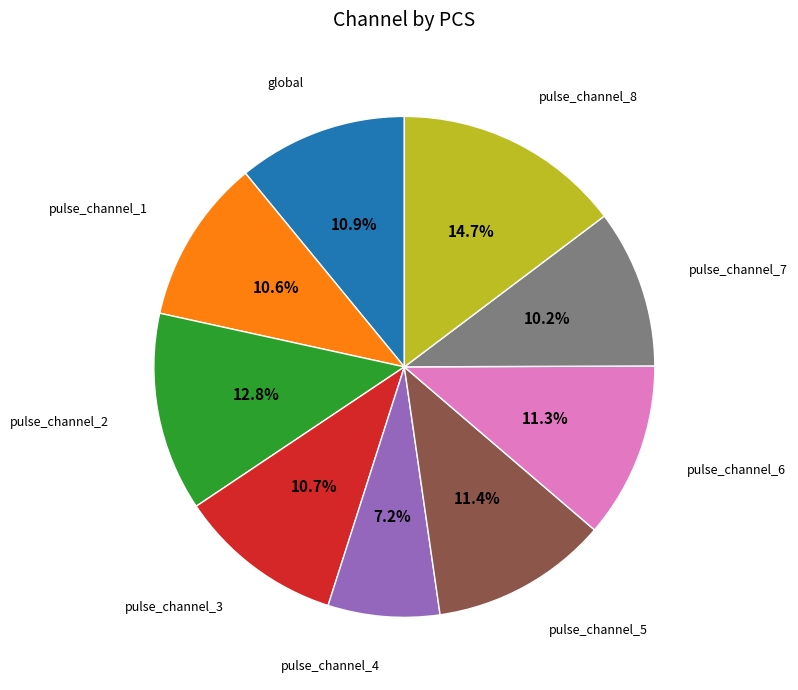

Is there a majority slice in this chart?

No